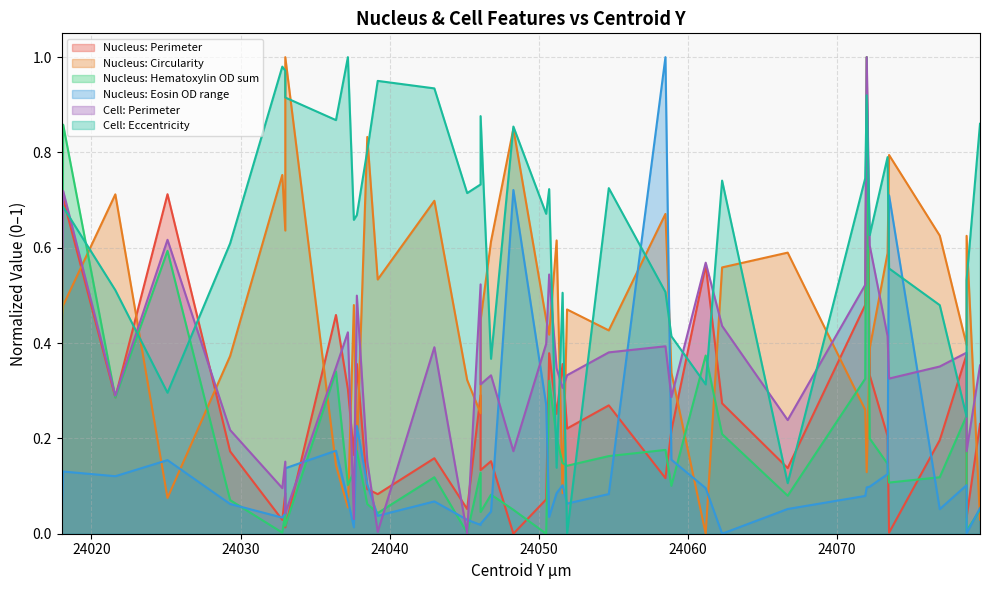

Is it true that Nucleus: Eosin OD range equals 0.1 at 24072.0?

False